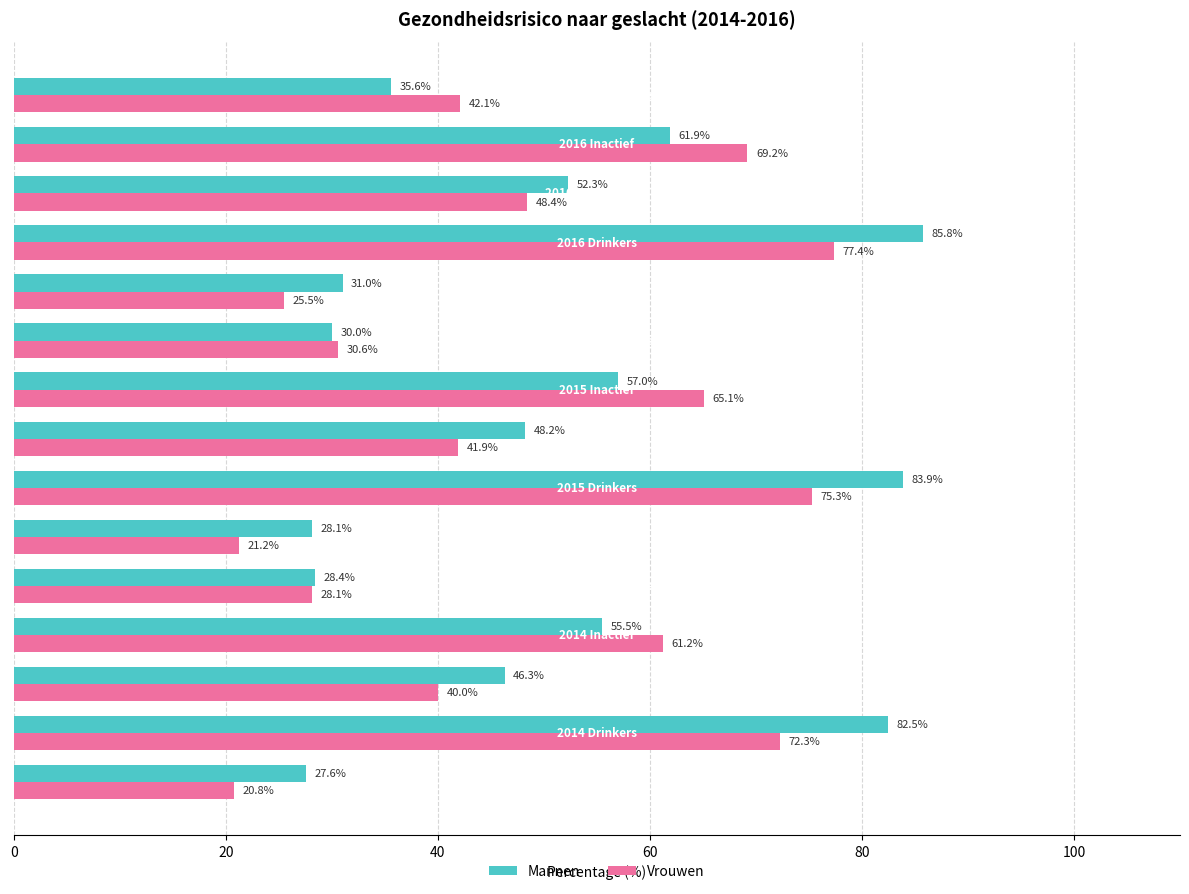

What is the highest value of the Vrouwen series?

77.4